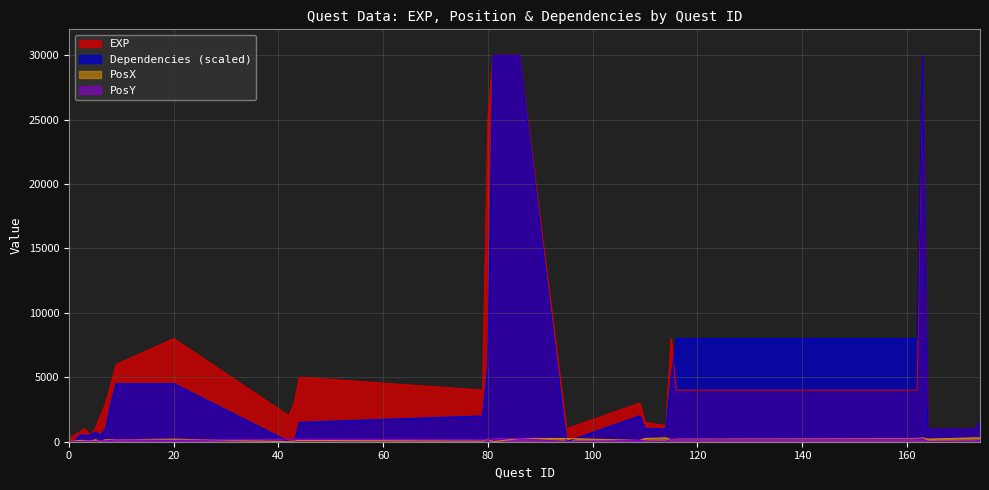

Which series has the largest range (max minus min)?

Dependencies (scaled)